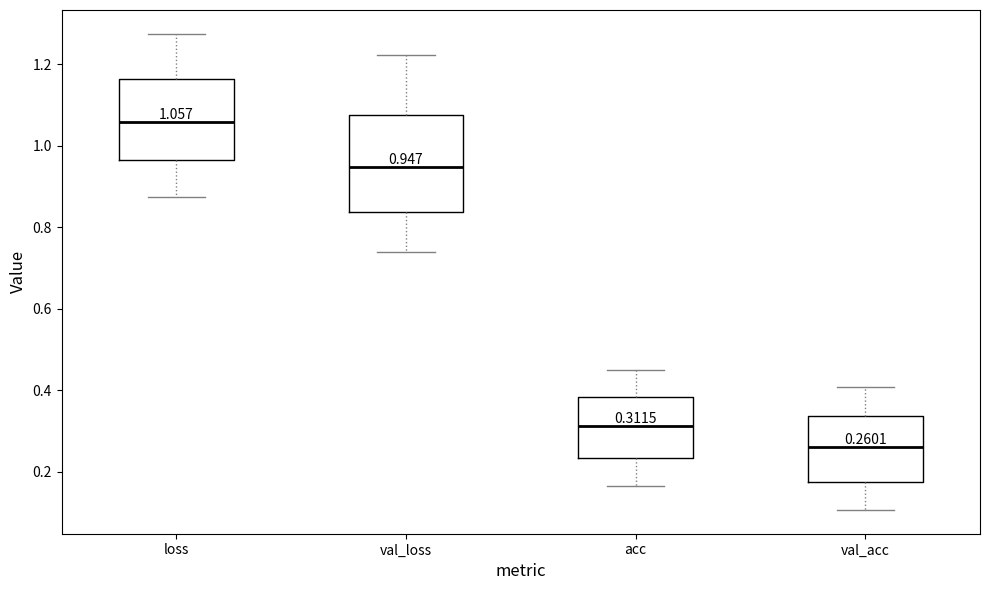

Which box has the highest median line?

loss